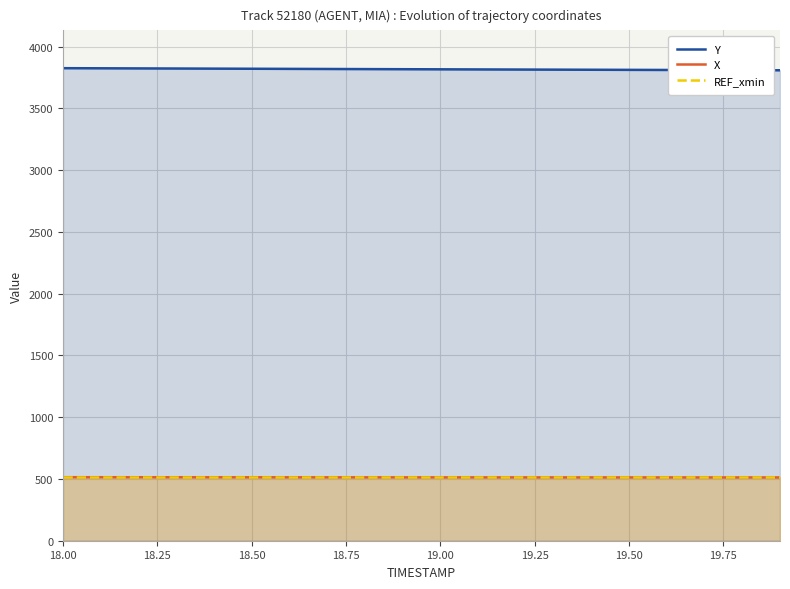

What value does the REF_xmin series have at 19.50?

512.1